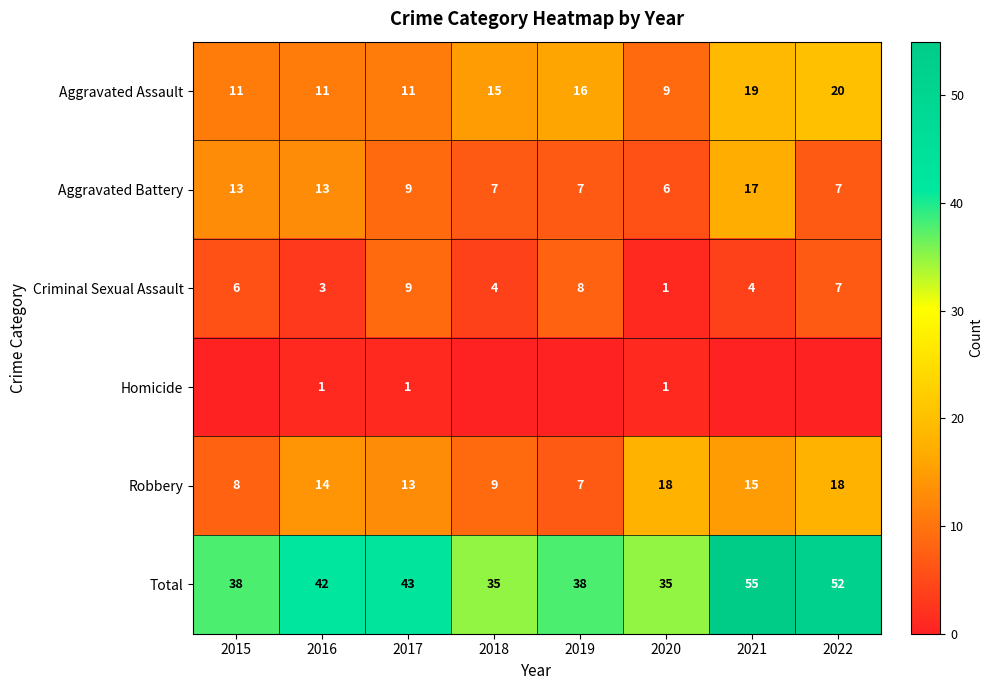

What is the spread (max minus min) of values at 2022?

52